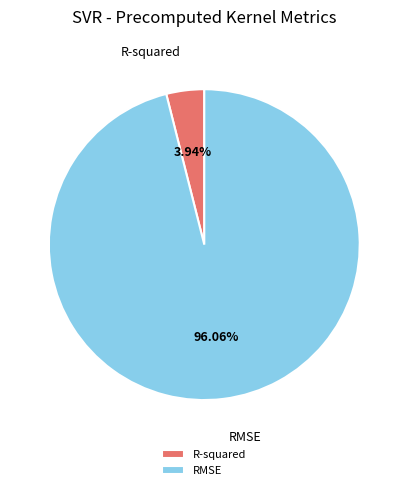

To the nearest percent, what is the combined percentage of RMSE and R-squared?

100%